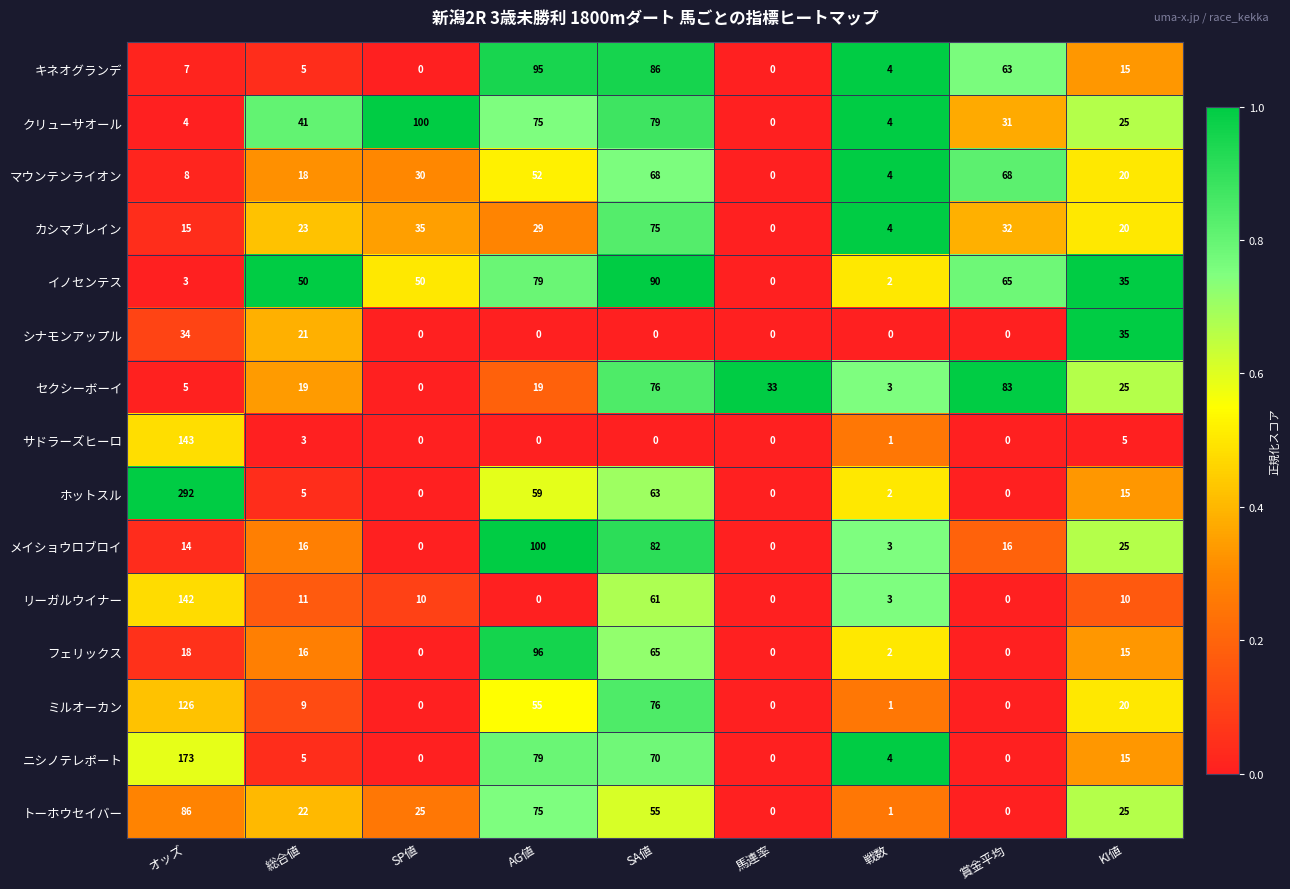

The value of ミルオーカン at SP値 is 0. True or false?

True